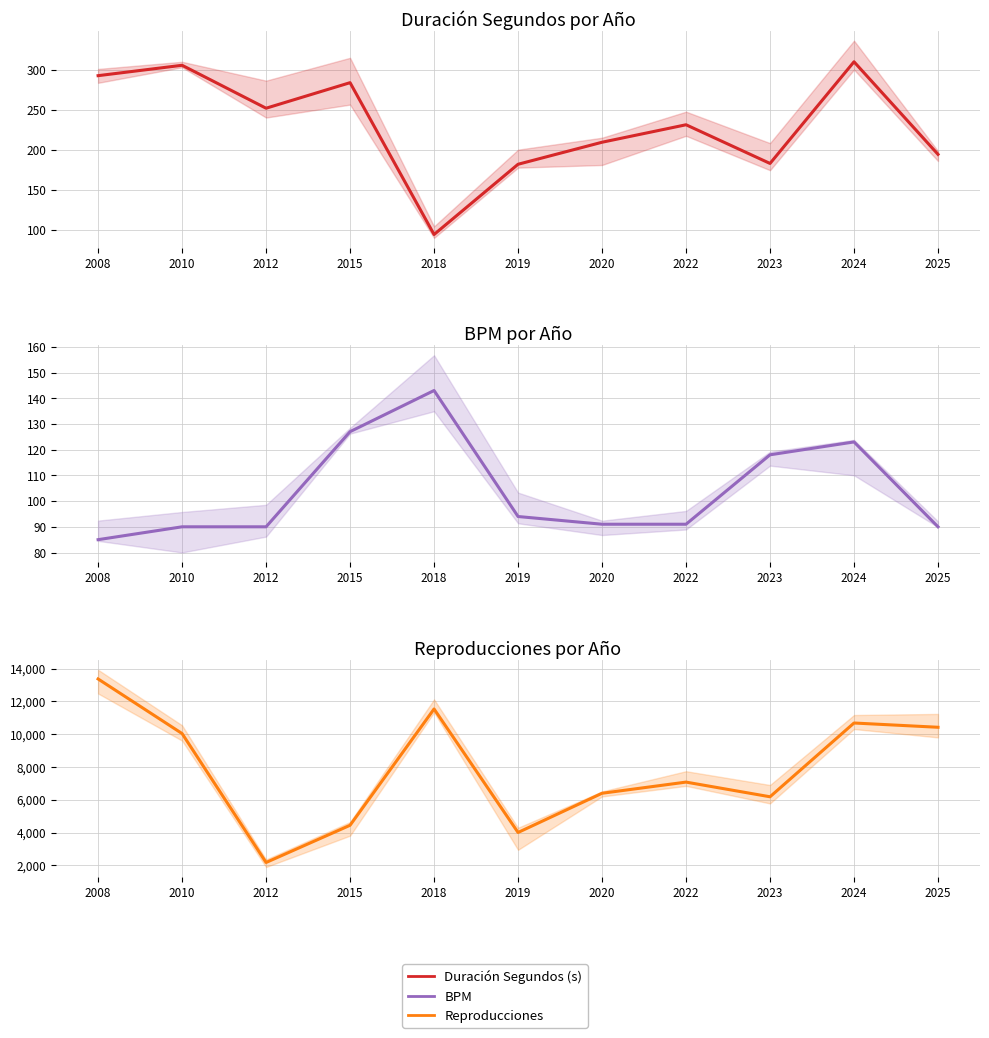

Which category has the highest value across all series?

2008